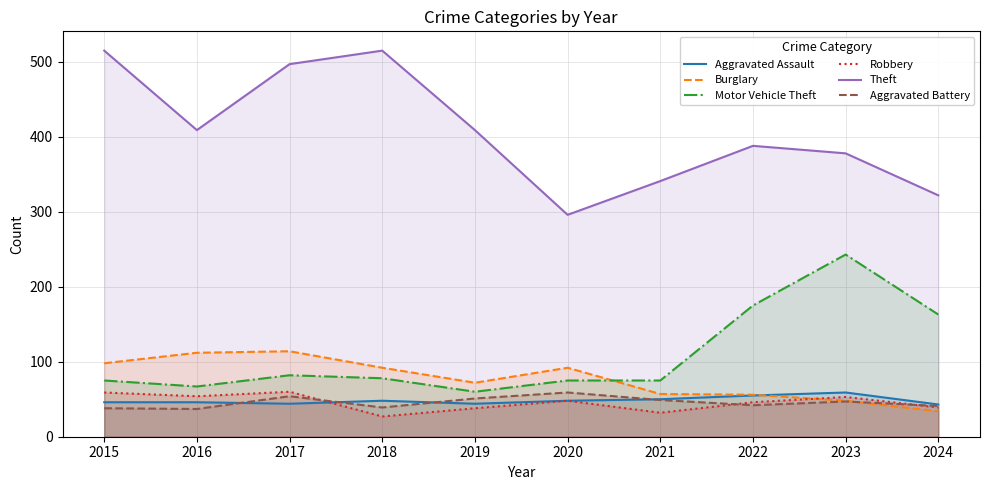

True or false: Theft and Burglary intersect in this chart.

False